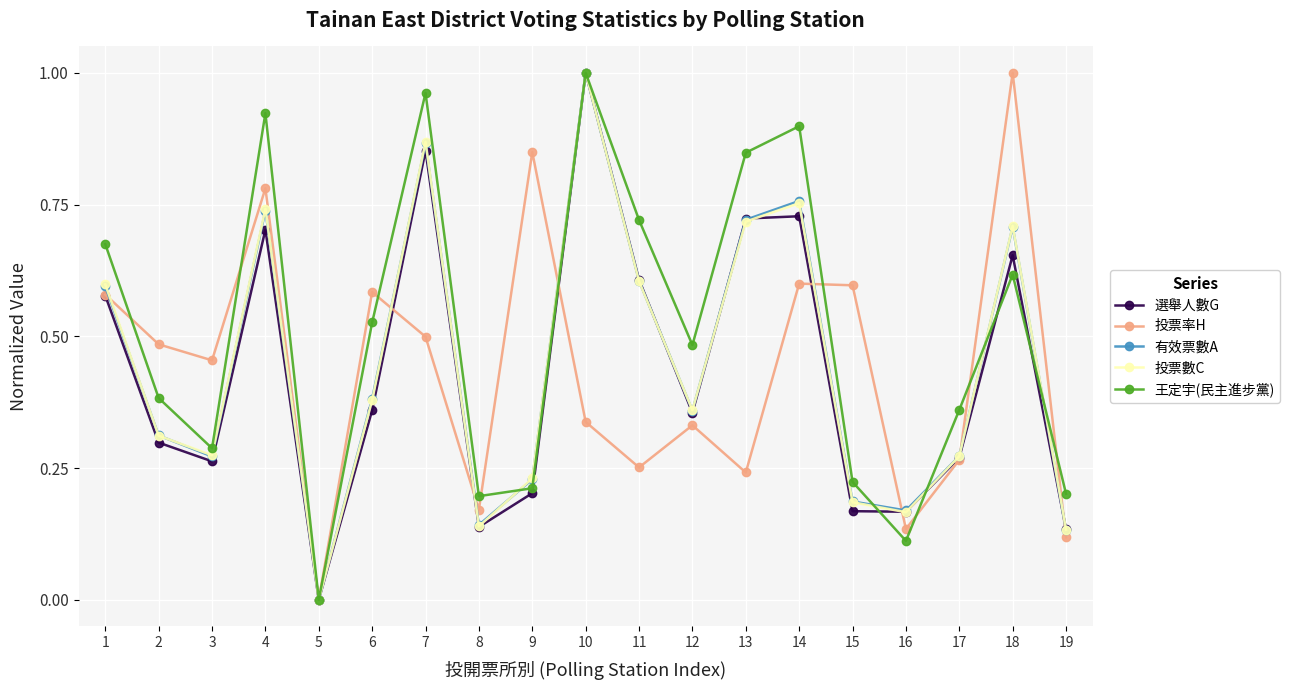

Which category has the highest value in the 投票數C series?

10